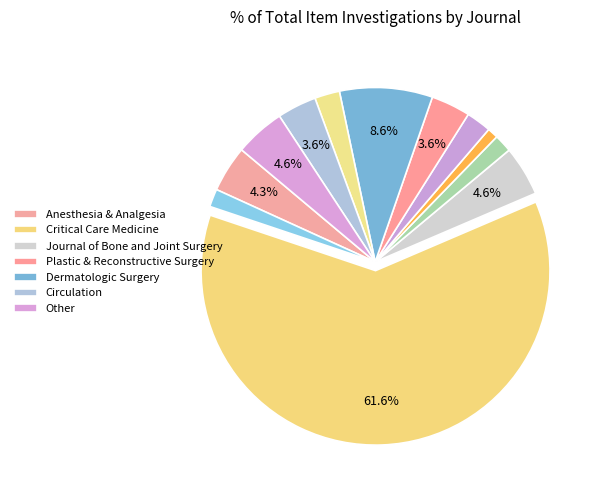

Does any single category account for the majority?

Yes